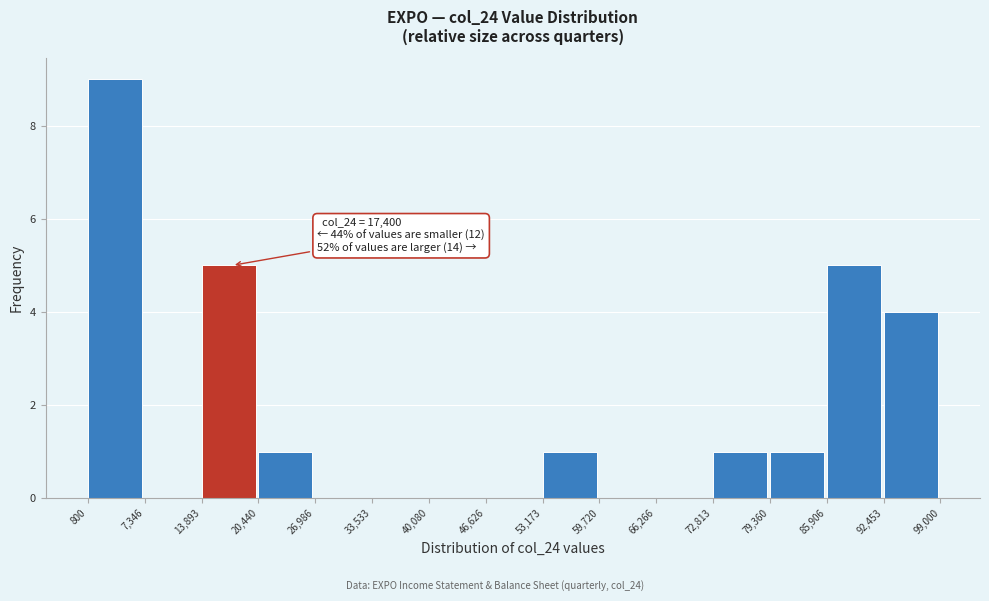

Over which range of the x-axis is the bar tallest?

800 to 7,346